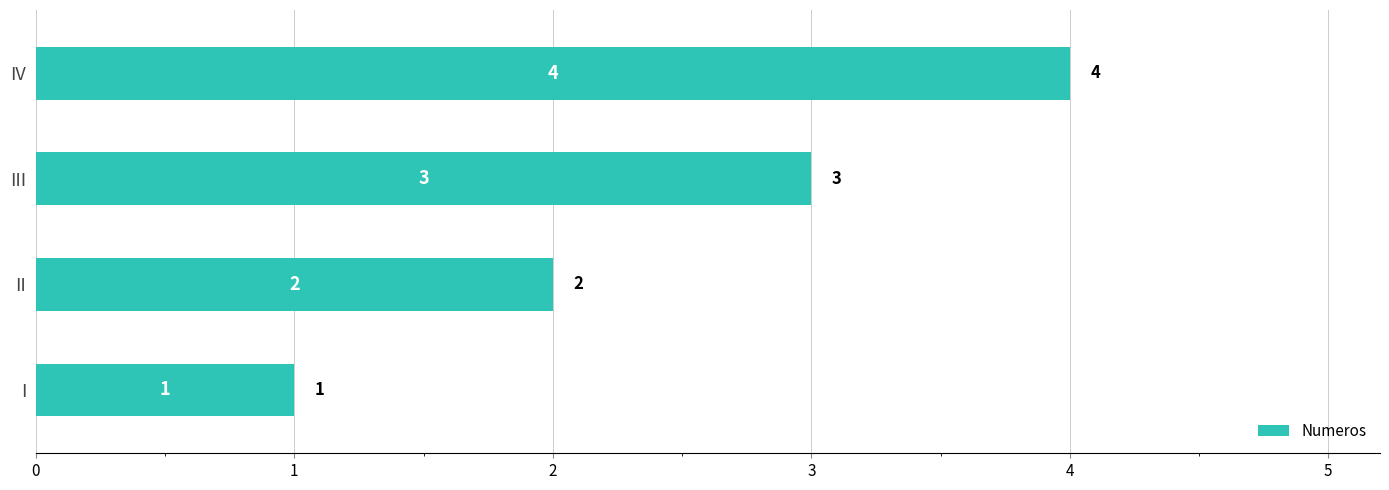

Rank the categories by value from lowest to highest.

I, II, III, IV